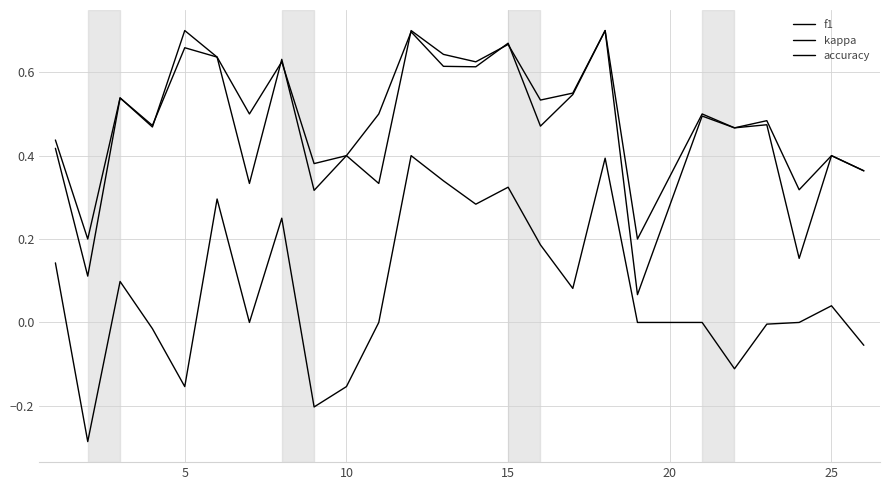

How many interior local valleys does the accuracy series have?

10